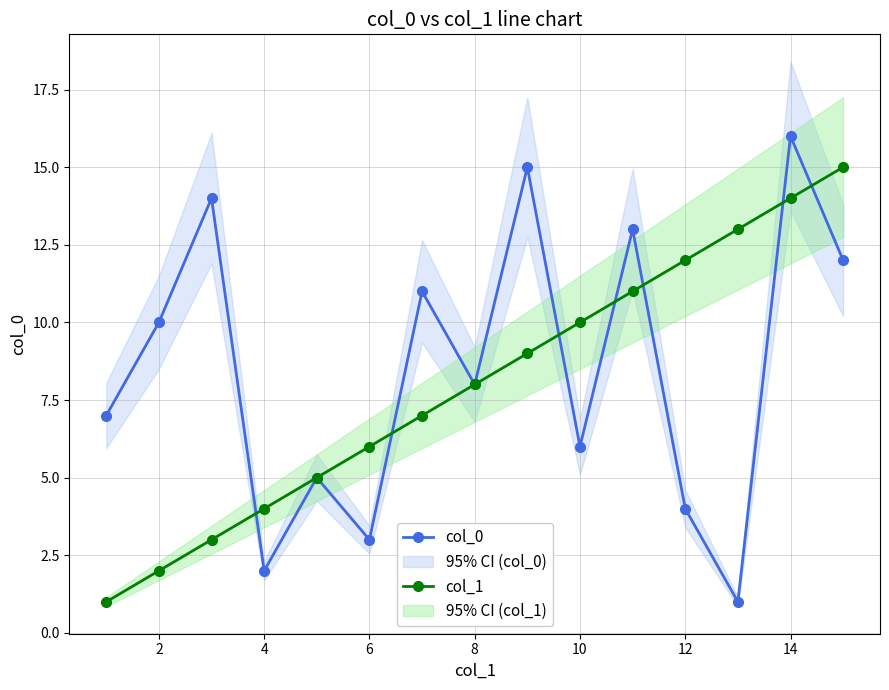

What is the average value of the col_0 series?

8